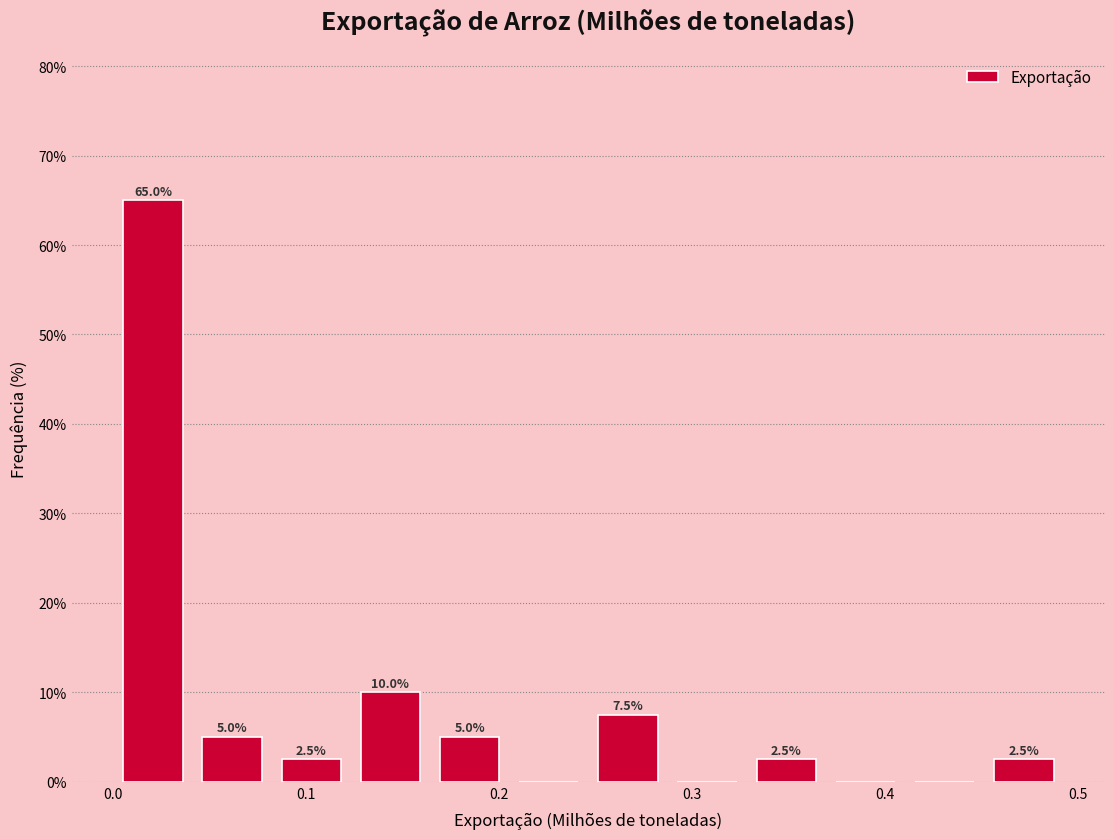

Which range on the x-axis has the tallest bar?

0.00 to 0.04